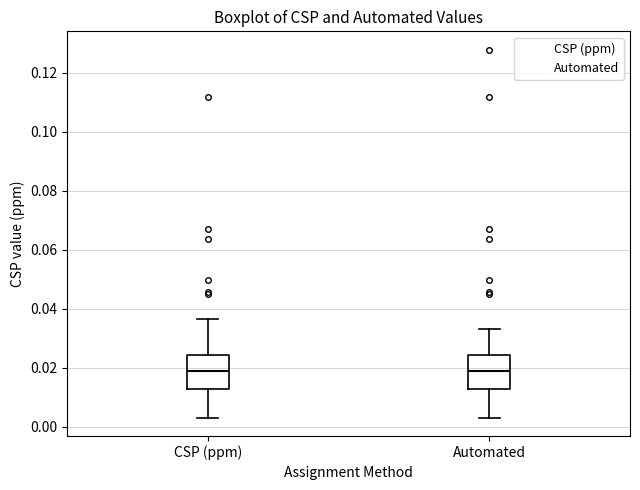

Reading left to right, read every box against the y-axis: the position of its median line, the range the box covers, and the ends of its whiskers. The values are not printed on the chart, so give them approximately, as read against the axis.

CSP (ppm): median 0.018, box 0.012 to 0.024, whiskers 0.004 to 0.036
Automated: median 0.018, box 0.012 to 0.024, whiskers 0.004 to 0.034